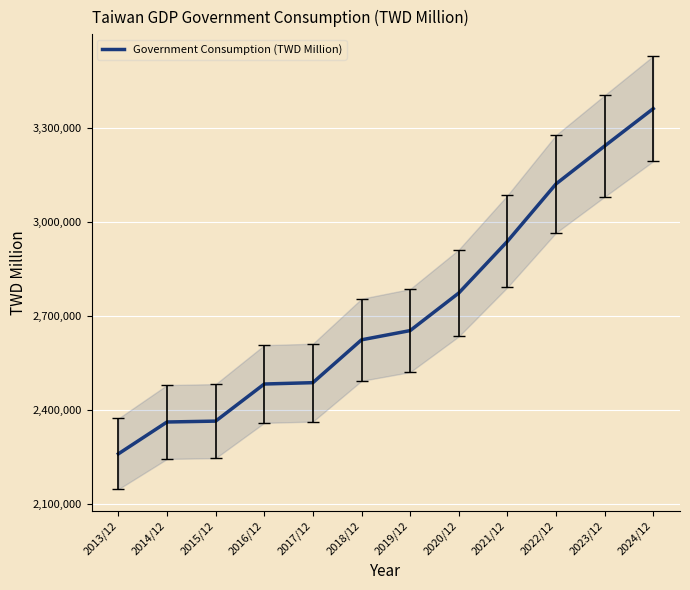

Where does the data first go above 2652859?

2020/12